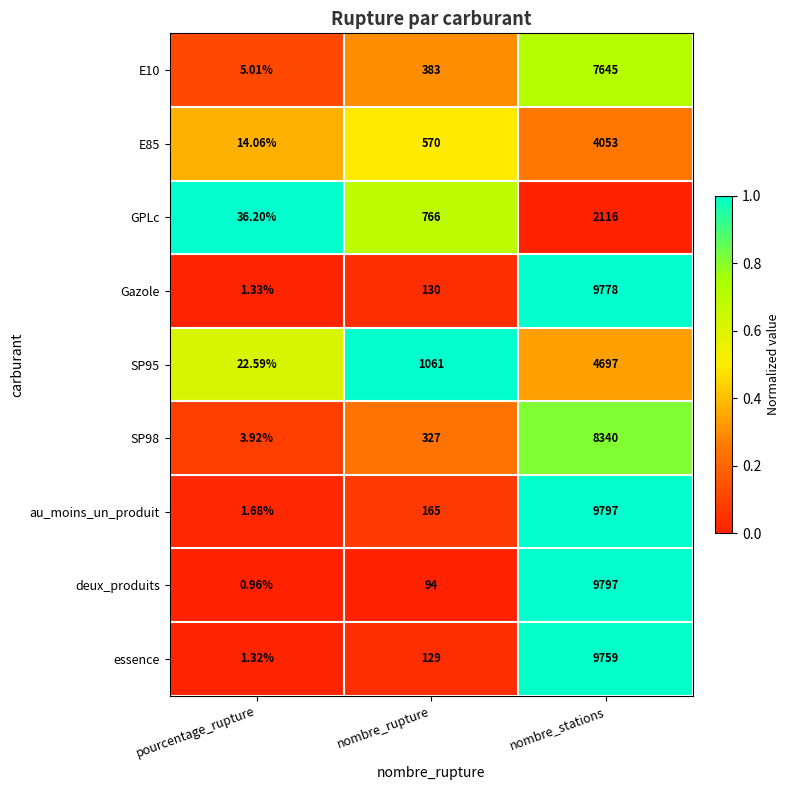

Which series has the largest range (max minus min)?

deux_produits